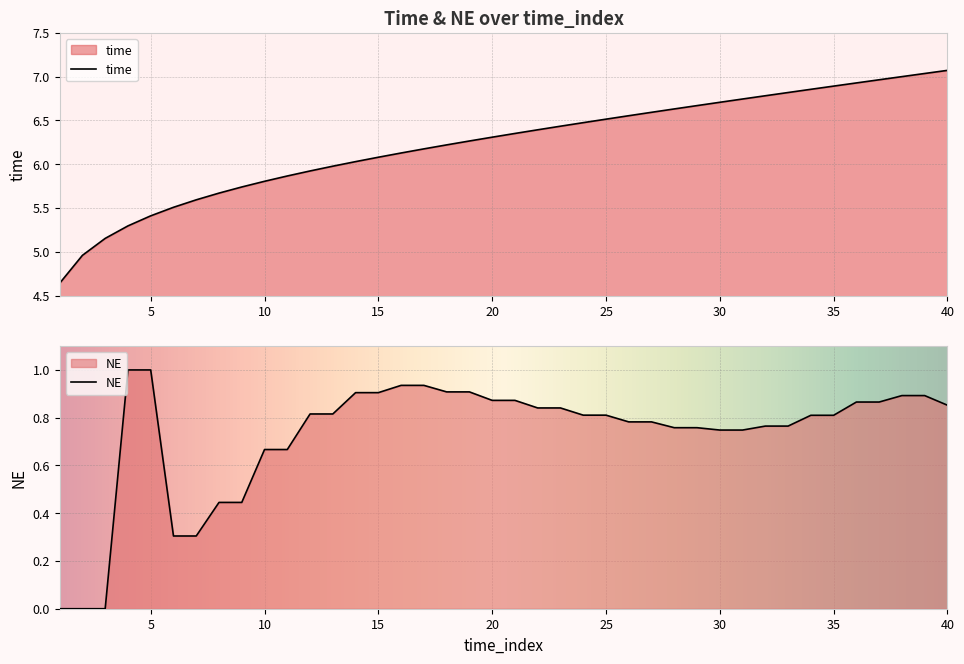

What is the spread (max minus min) of values at 3?

5.2